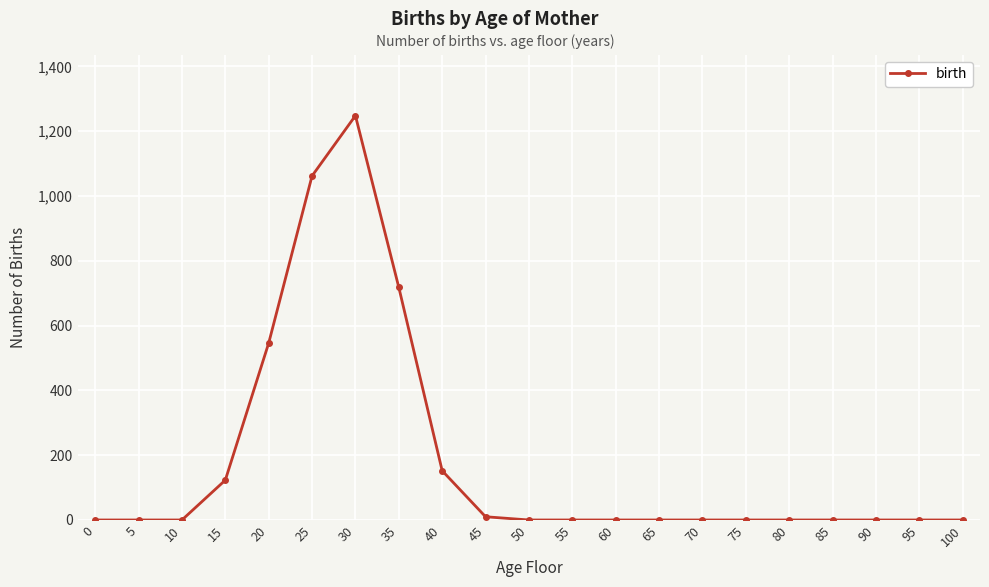

Read the value at 40.

152